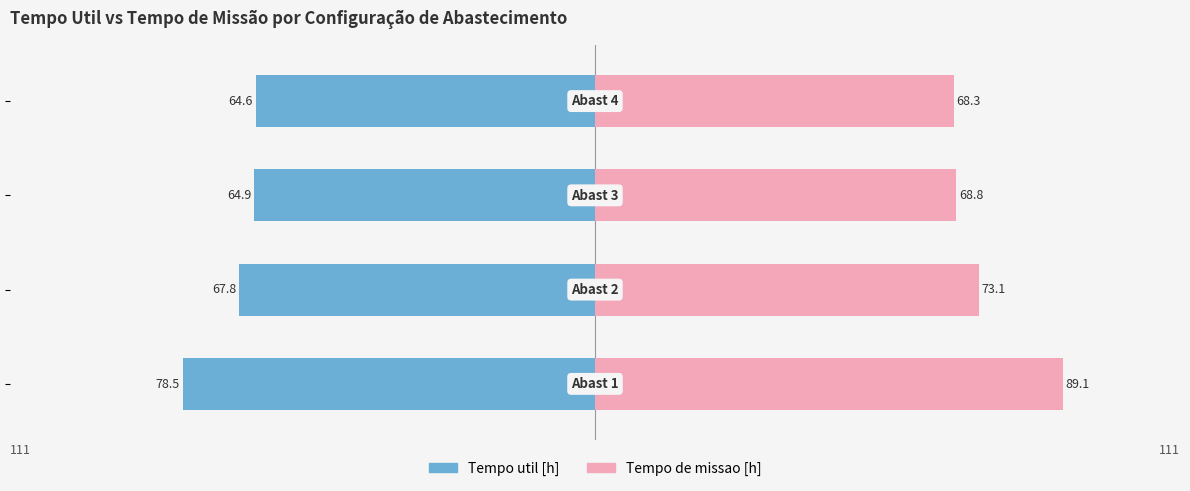

What is the difference between the second highest and second lowest values in the Tempo de missao [h] series?

4.3